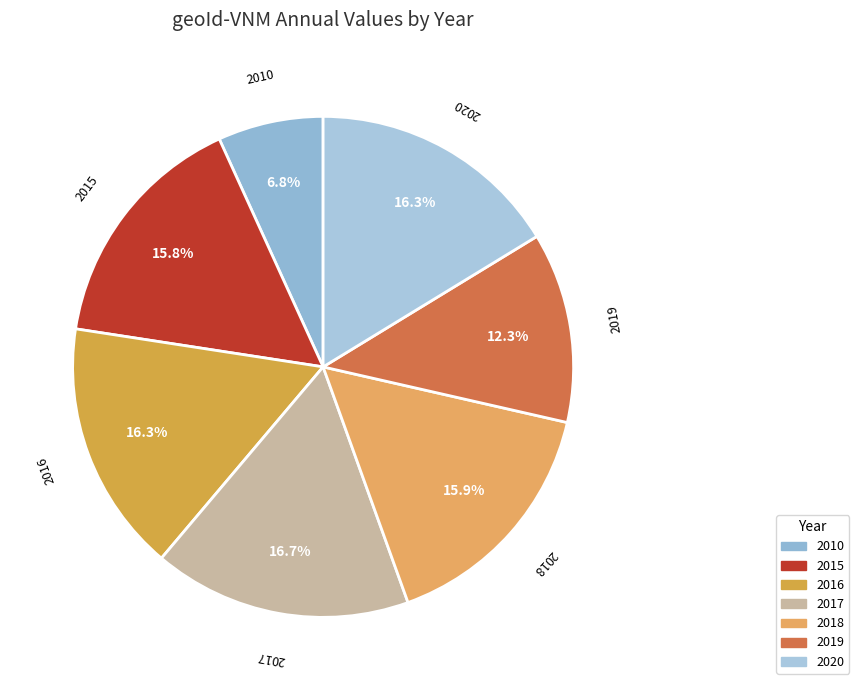

Combined, what portion of the pie is 2017 and 2019?

29.0%